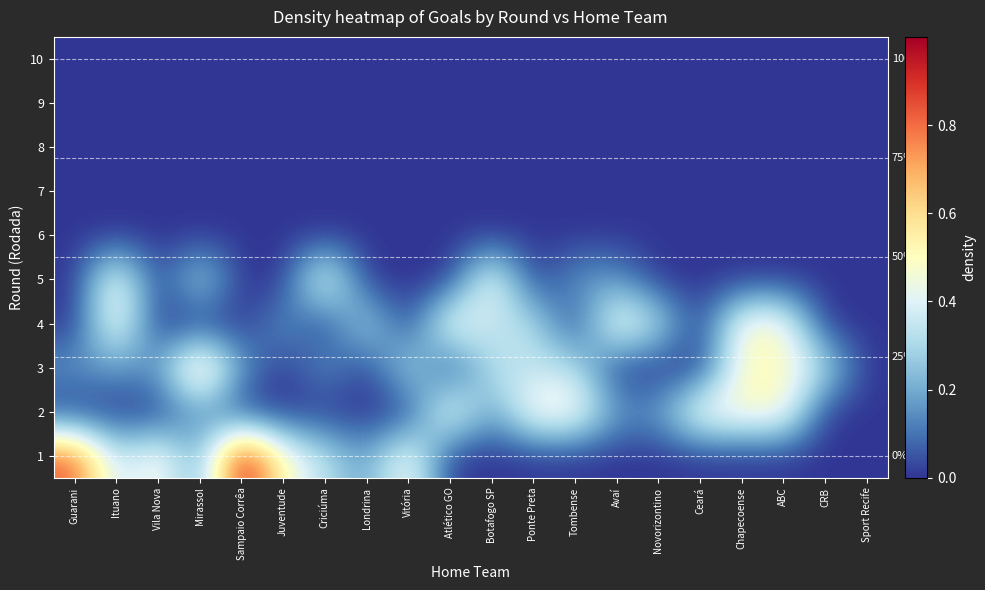

The value of 3 at Tombense is 0.3. True or false?

True